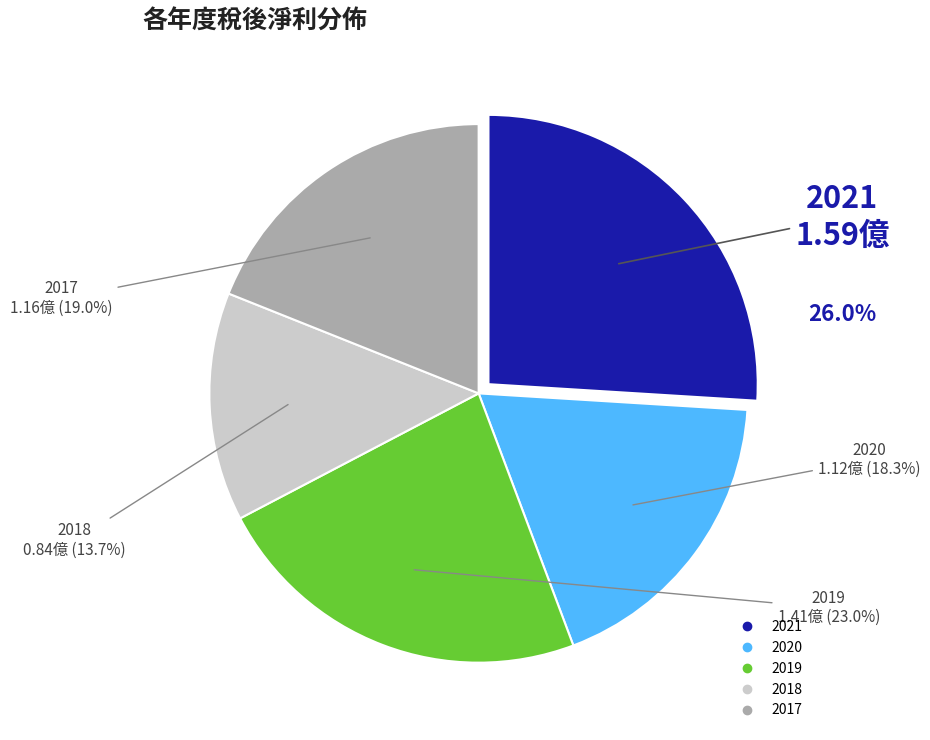

To the nearest percent, what percentage of the pie is 2018?

14%